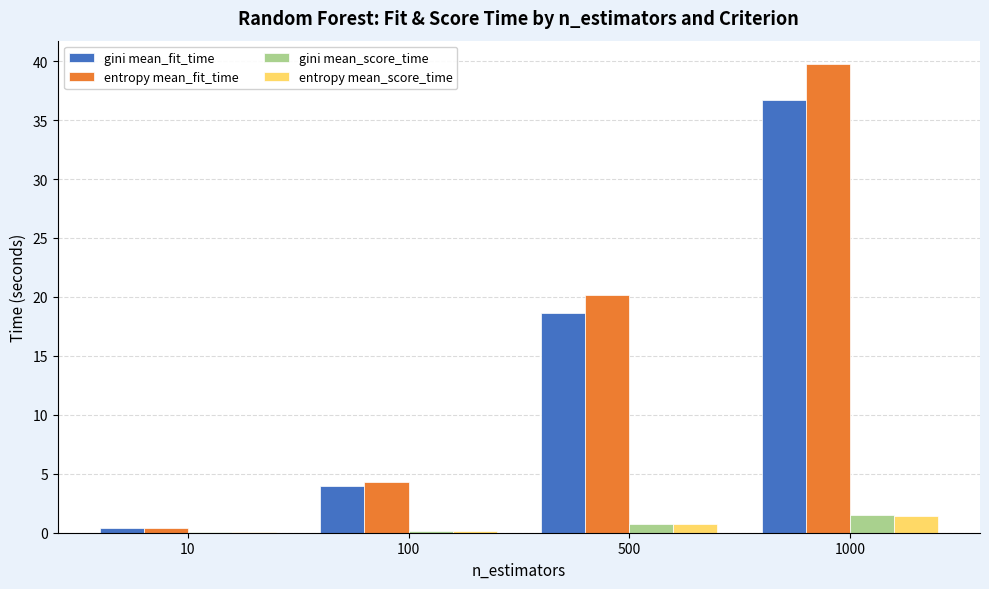

At which category is the sum across all series the highest?

1000